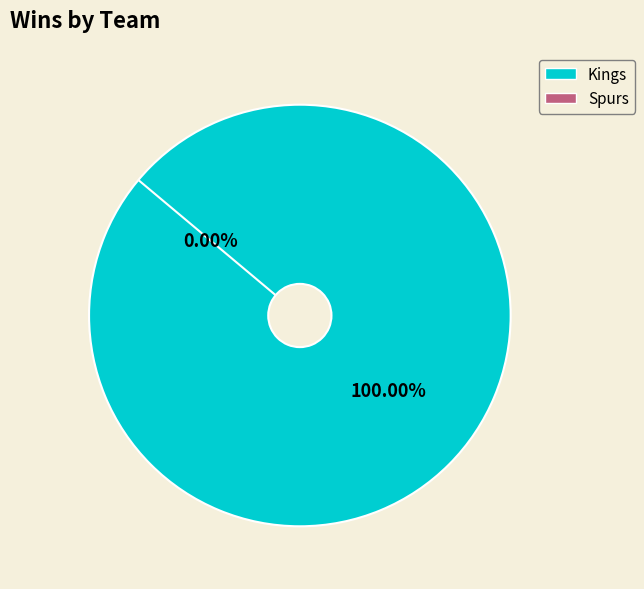

Does any single category account for the majority?

Yes